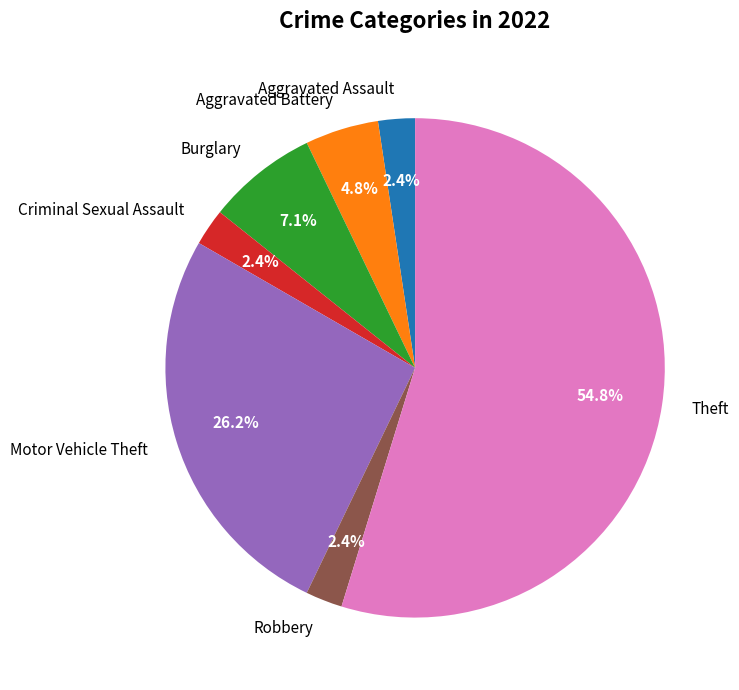

How many segments does this pie chart have?

7